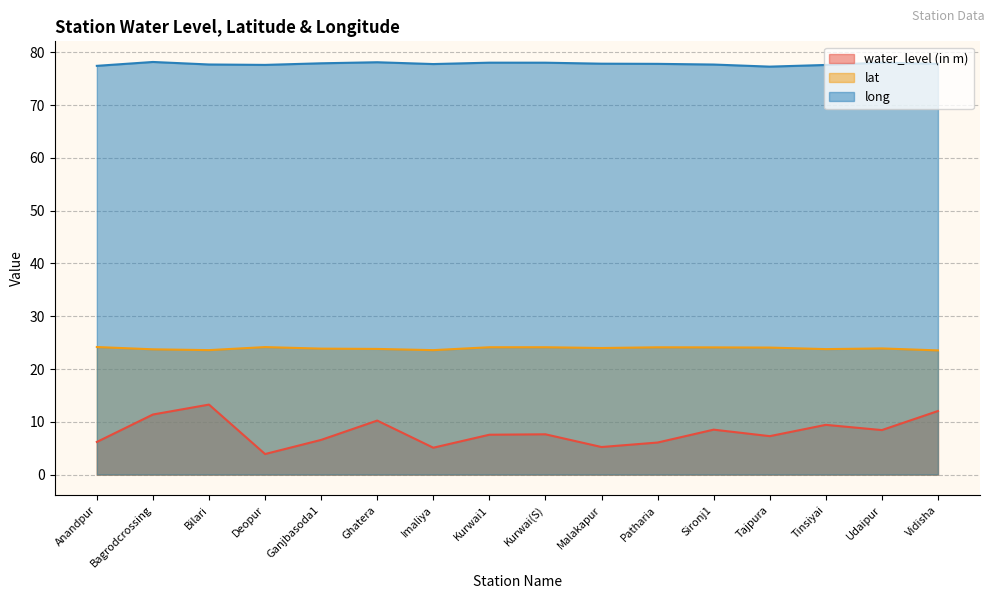

What is the difference between the water_level (in m) values at Kurwai1 and Patharia?

1.5